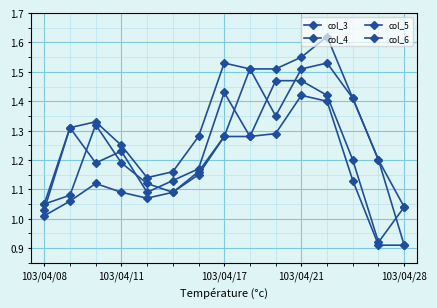

How many categories are shown in the chart?

15